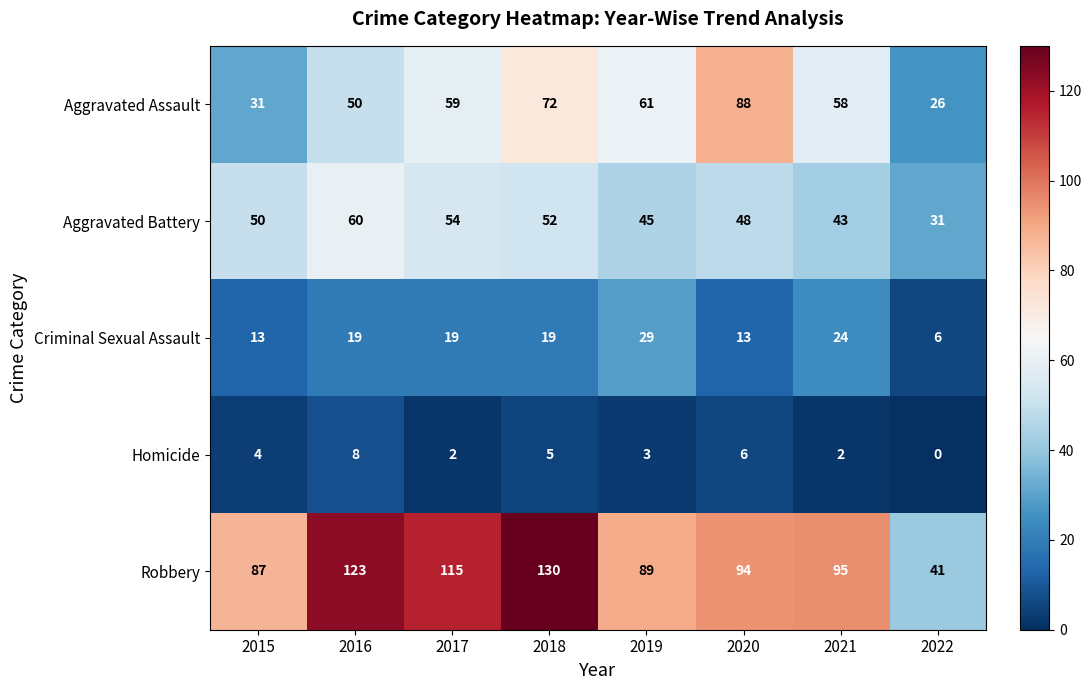

Which series has the largest range (max minus min)?

Robbery